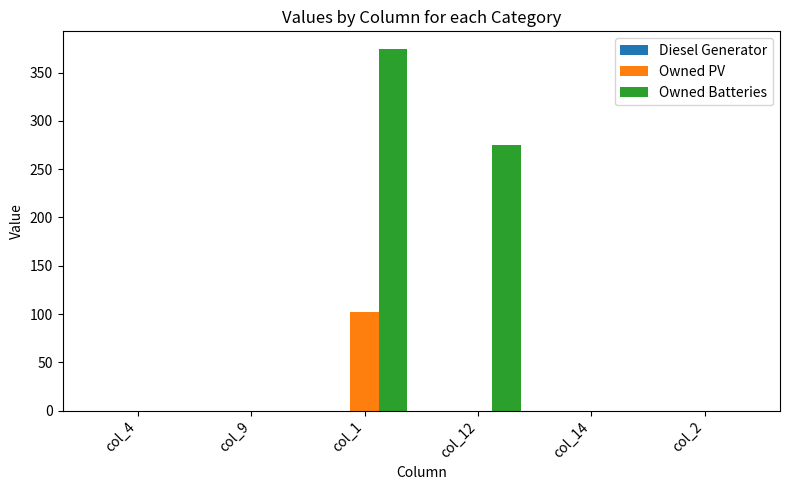

What is the maximum value for Owned PV?

102